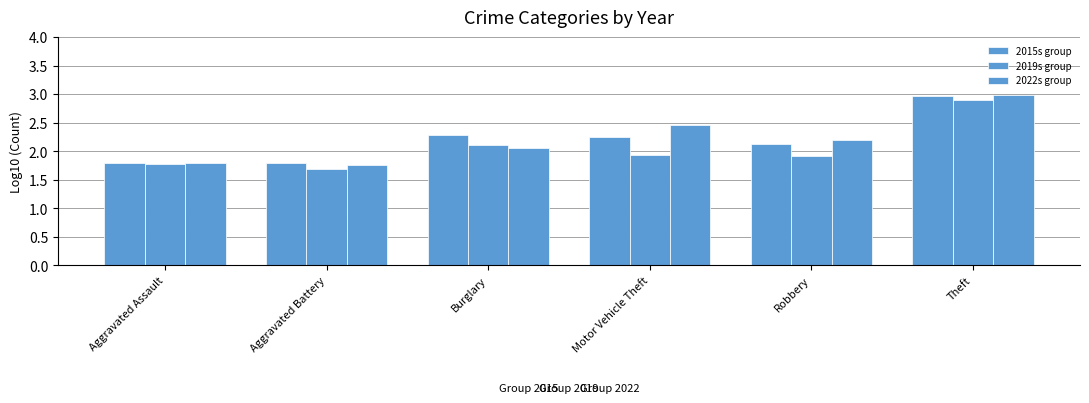

At which label does 2015s group reach its minimum?

Aggravated Battery